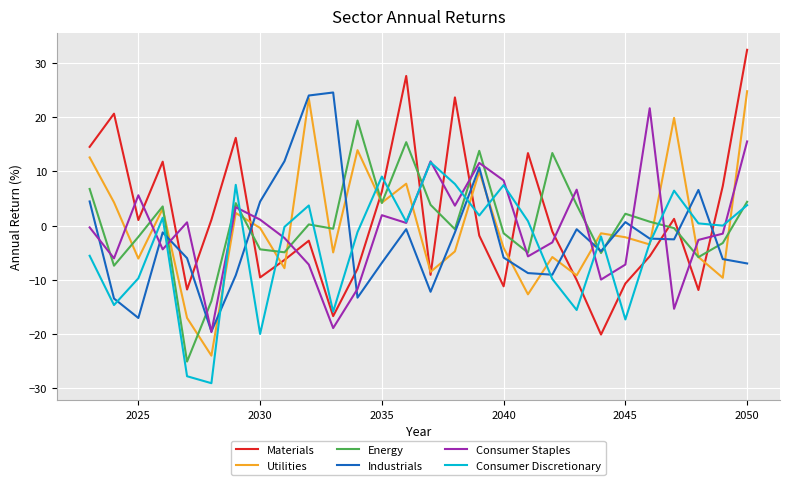

How many times do Consumer Discretionary and Industrials cross each other?

13